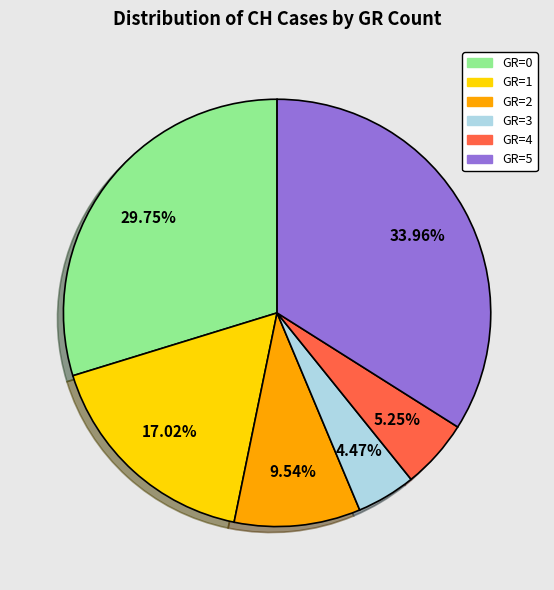

Approximately how many times larger is the value at GR=1 compared to GR=0?

0.6